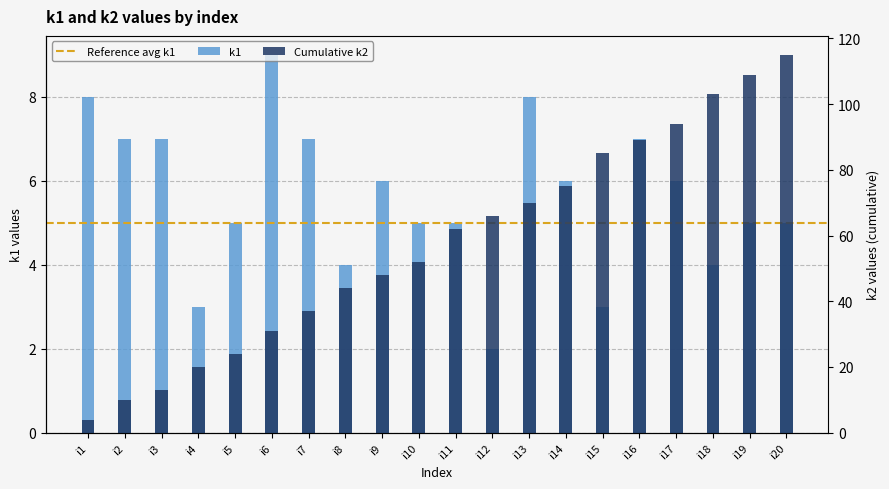

Rank the categories by value from highest to lowest.

i6, i1, i13, i2, i3, i7, i16, i9, i14, i17, i5, i10, i11, i19, i20, i8, i18, i4, i15, i12